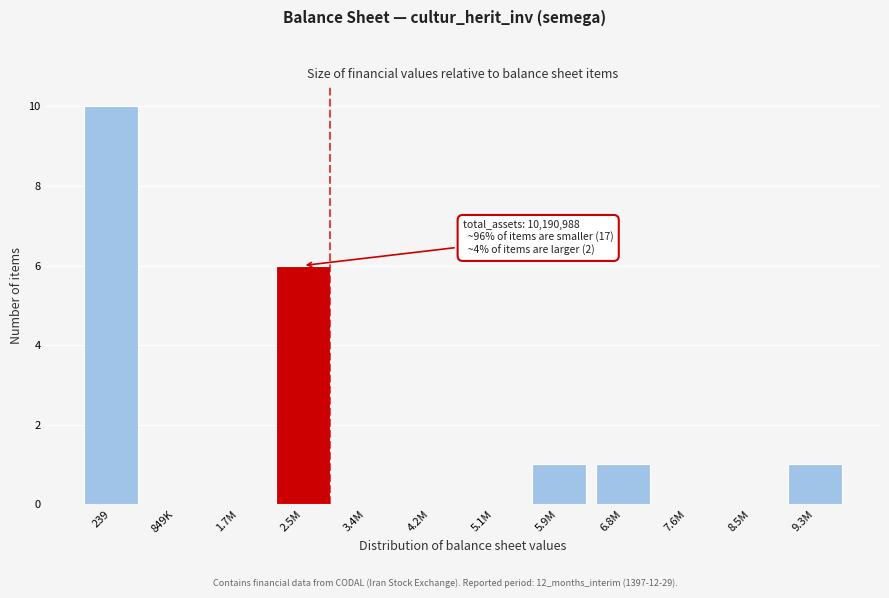

Reading right to left, what are all the values shown in this chart?

9.3M=1	8.5M=0	7.6M=0	6.8M=1	5.9M=1	5.1M=0	4.2M=0	3.4M=0	2.5M=6	1.7M=0	849K=0	239=10